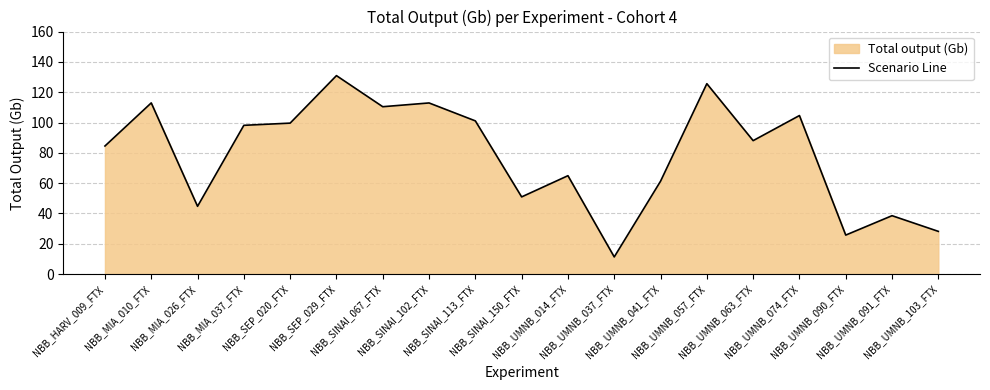

The chart shows a value of 54.9 at NBB_SEP_029_FTX. True or false?

False